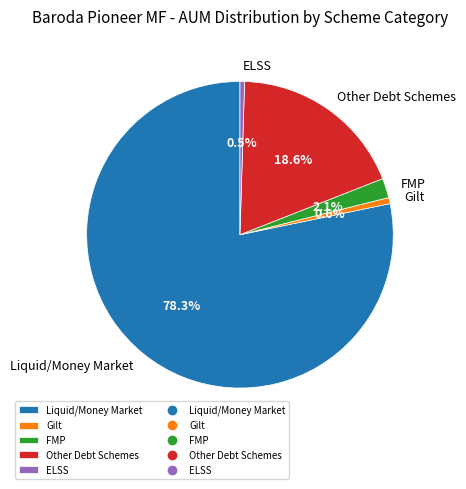

Which category has the biggest portion of the pie?

Liquid/Money Market